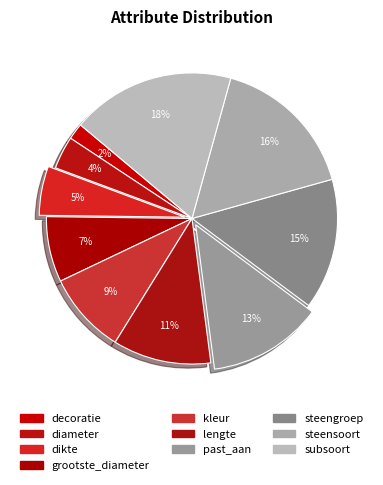

How many segments does this pie chart have?

10